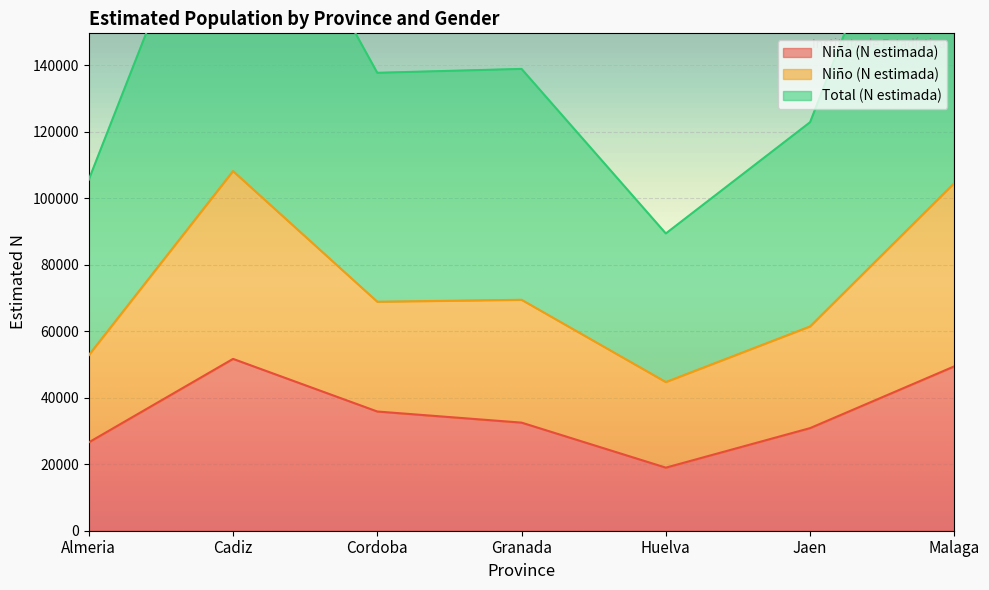

What is the total value across all series at Almeria?

184835